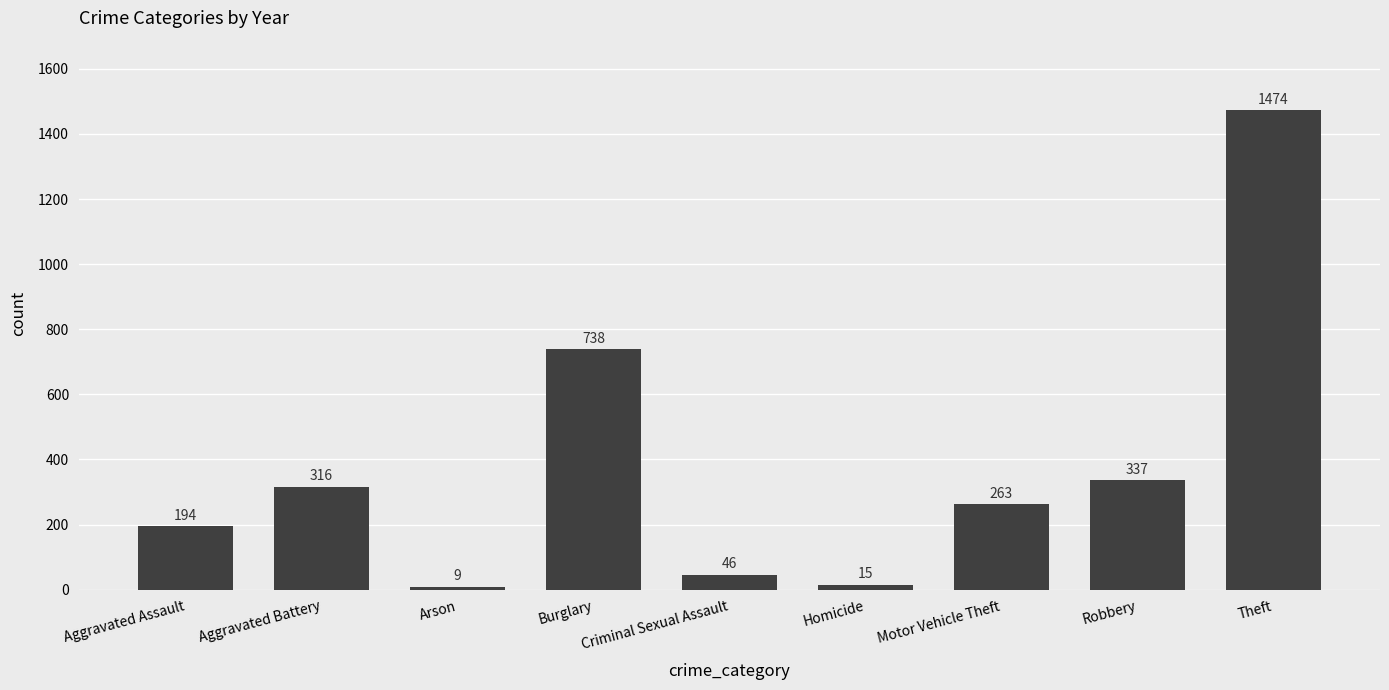

Rank the categories by value from lowest to highest.

Arson, Homicide, Criminal Sexual Assault, Aggravated Assault, Motor Vehicle Theft, Aggravated Battery, Robbery, Burglary, Theft